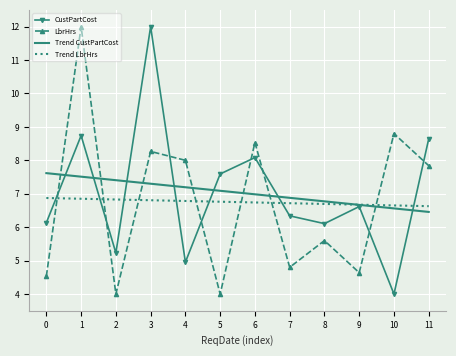

What is the sum of all Trend CustPartCost values?

84.4